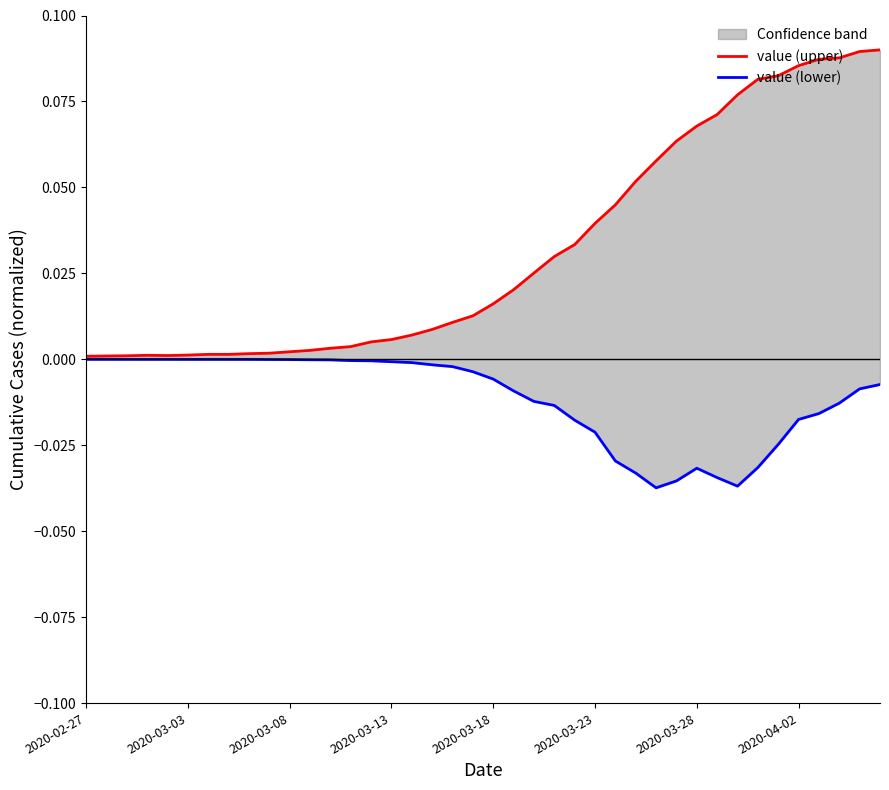

True or false: value (lower) and value (upper) intersect in this chart.

False